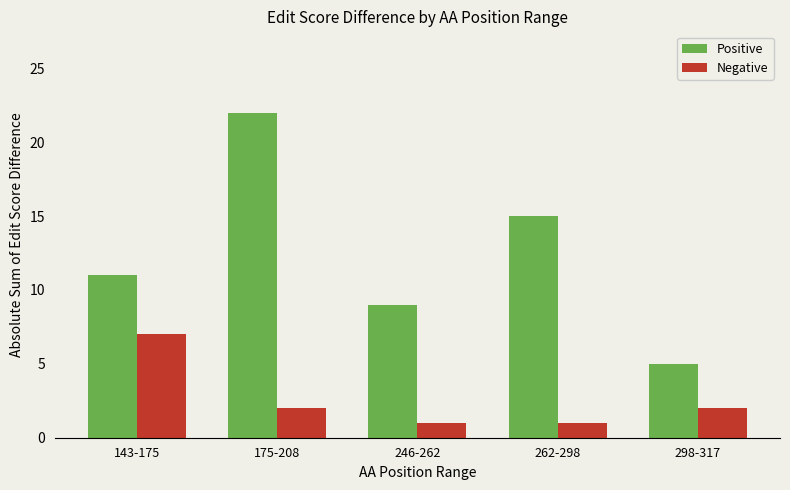

How many bars are there in each group?

2